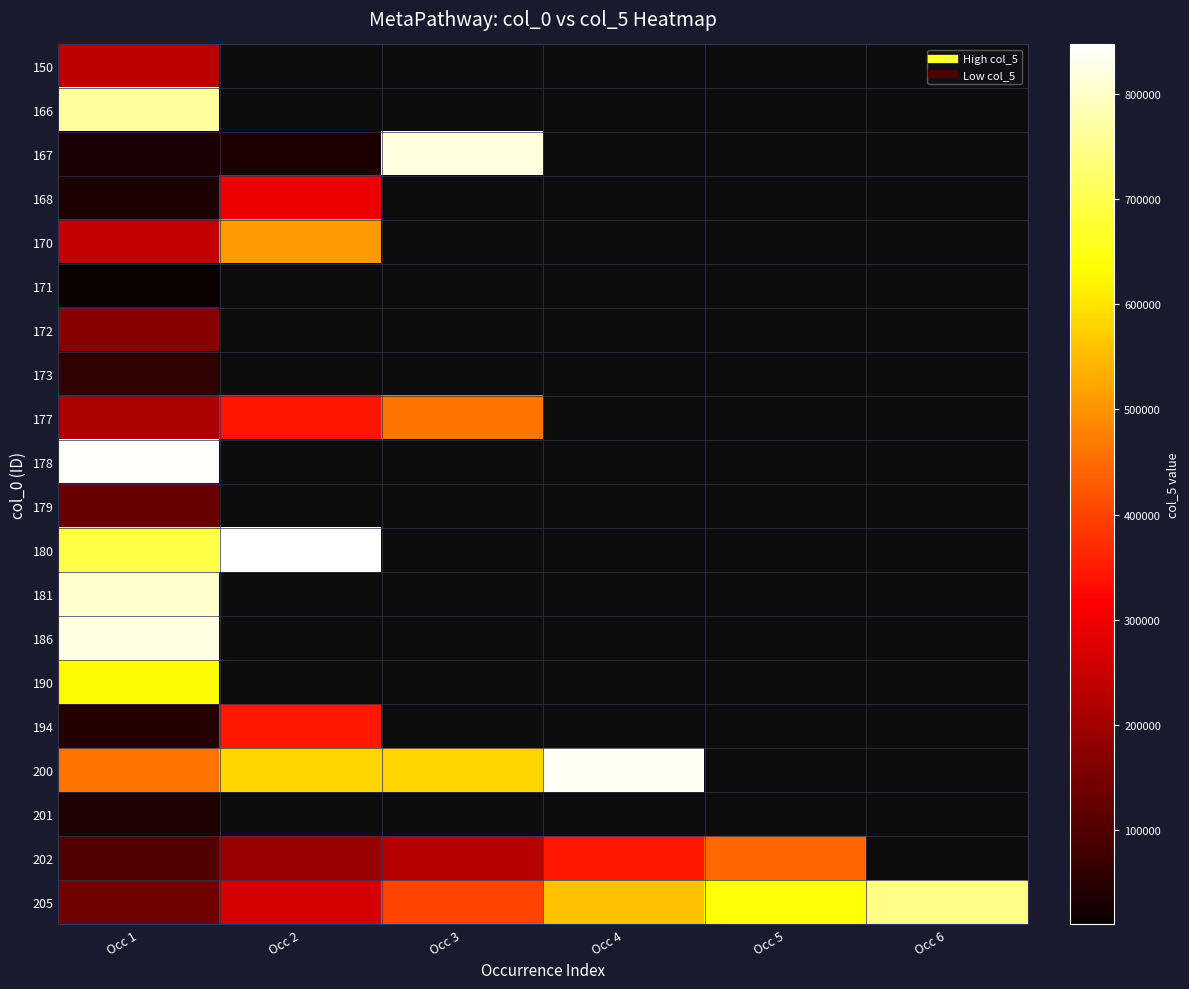

Is the value of 194 at Occ 4 greater than the value of 186 at Occ 3?

No